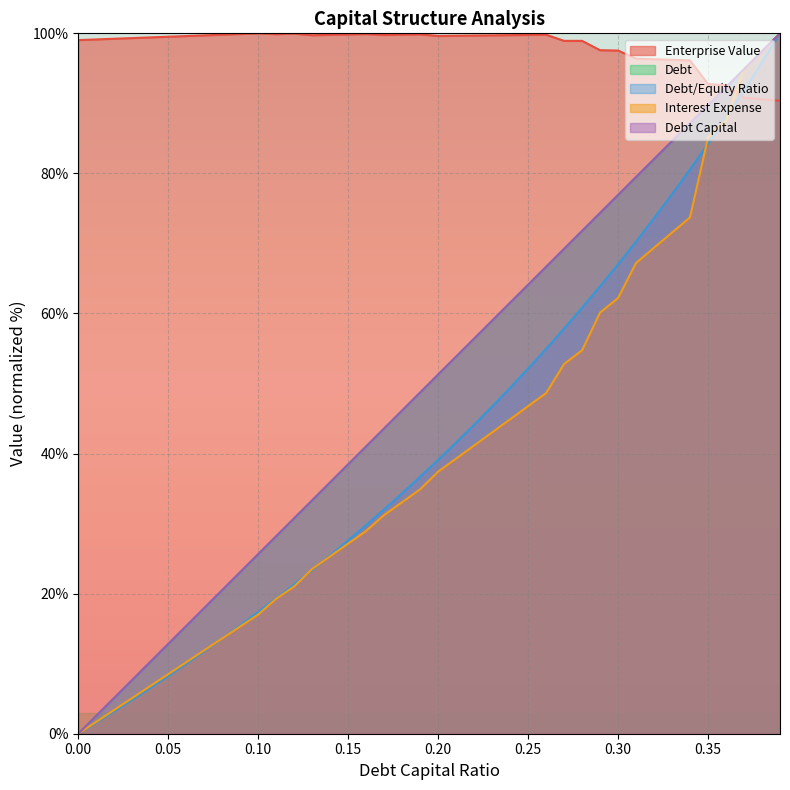

At which category does enterprise_value reach its first local peak?

0.1